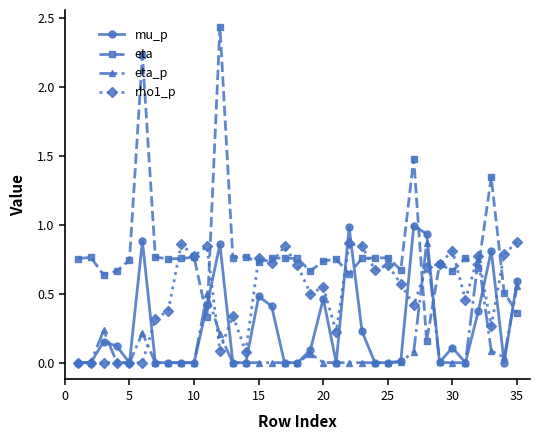

Which series has the widest spread of values?

eta